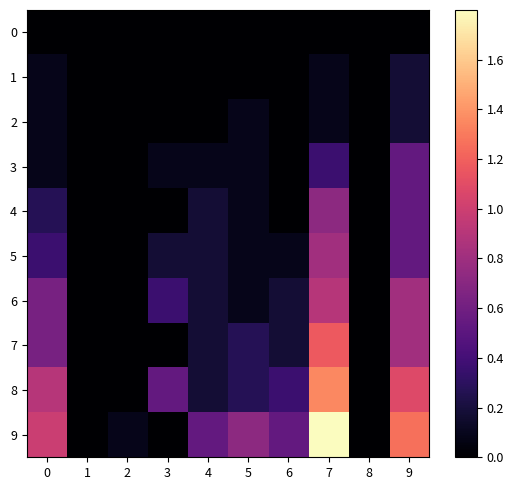

How many categories are shown in the chart?

10